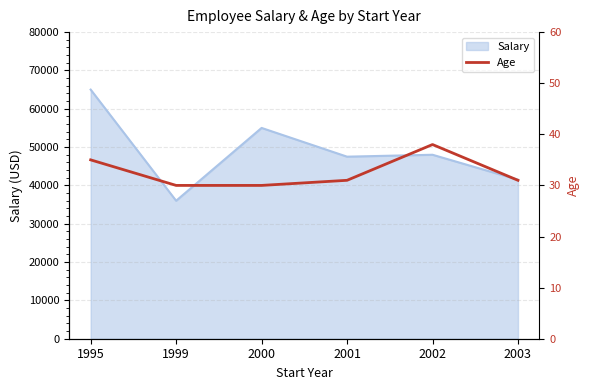

Reading right to left, what are all the values shown in this chart?

2003=31	2002=38	2001=31	2000=30	1999=30	1995=35